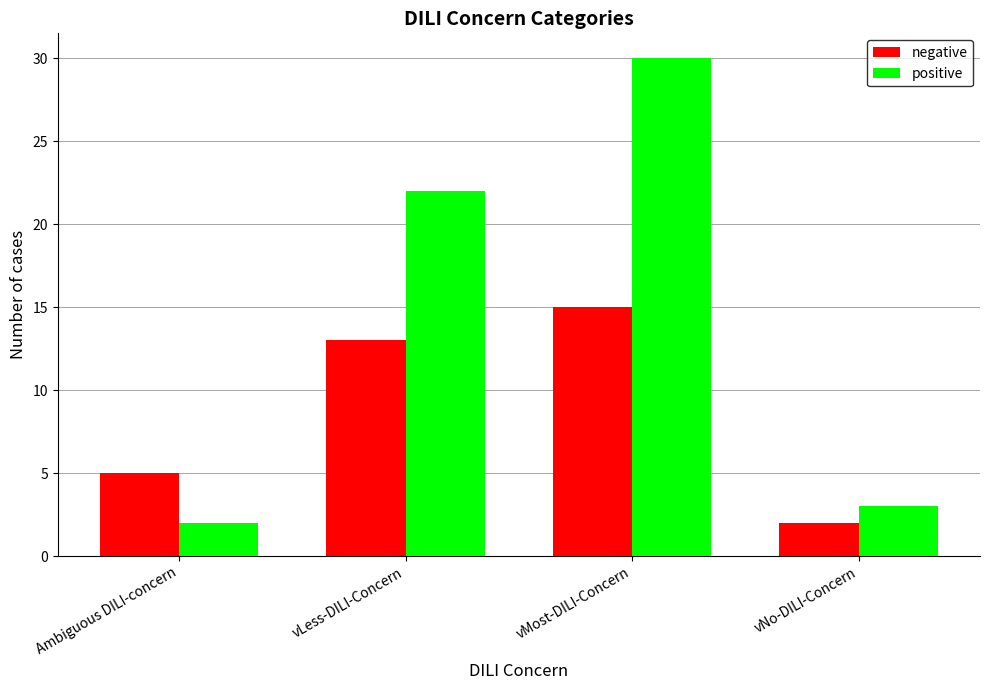

What is the label of the 1st bar from the left?

Ambiguous DILI-concern